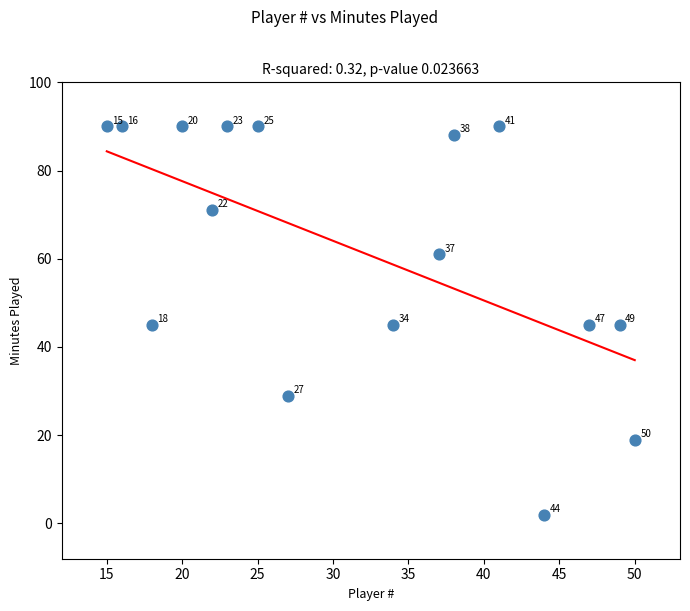

What Y value in the scatter plot is closest to 46?

45